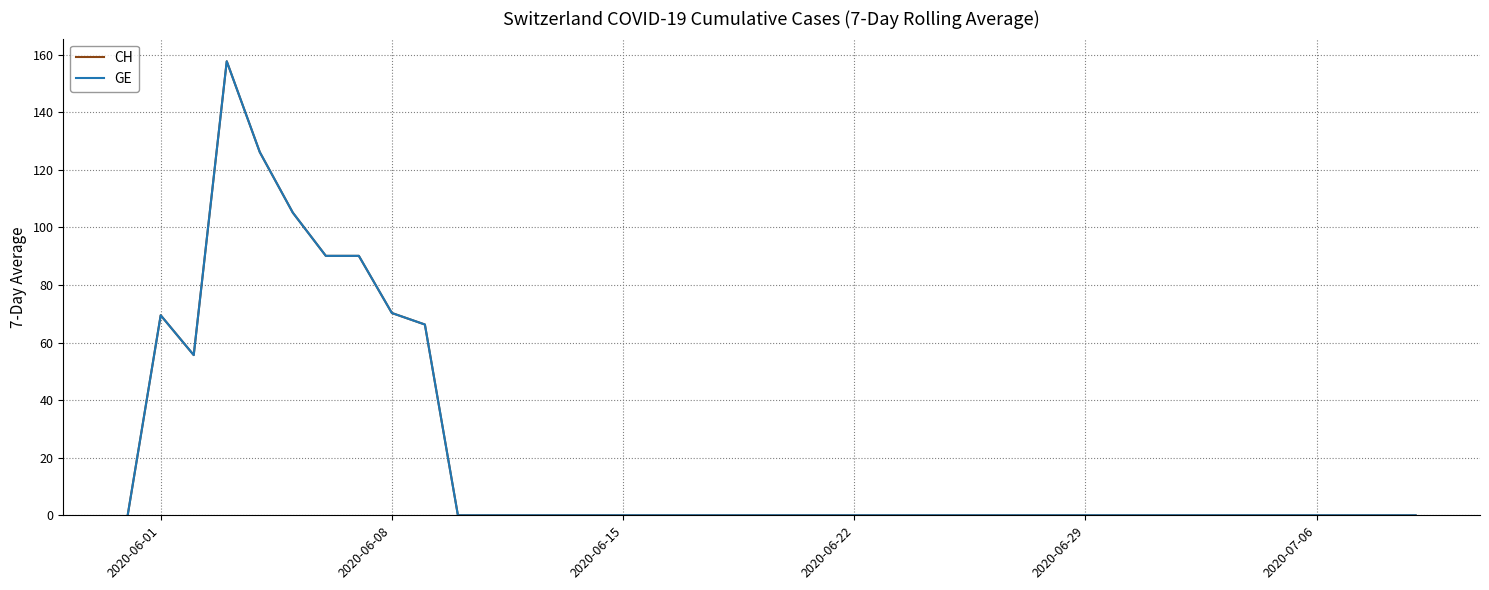

What is the sum of all CH values?

831.1